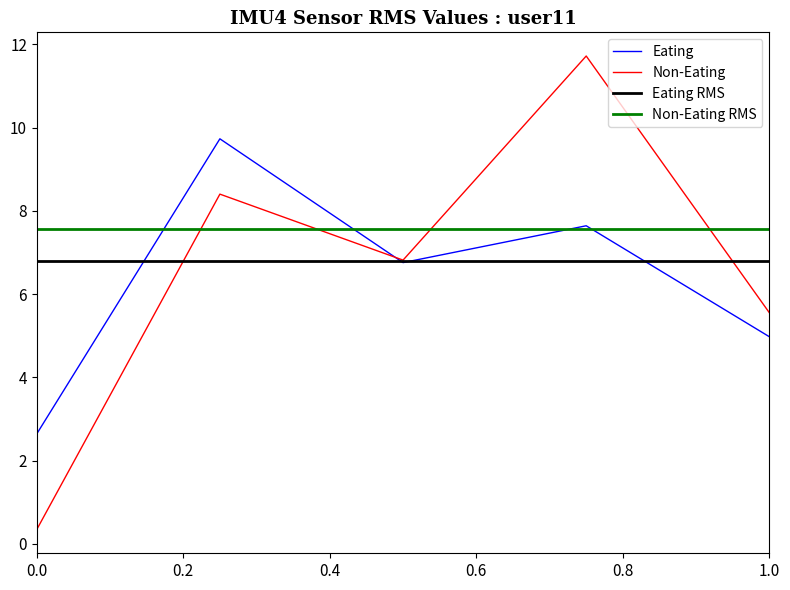

Reading right to left, extract all data points from this chart.

col_6: 5.0	7.6	6.8	9.7	2.6
col_7: 5.6	11.7	6.8	8.4	0.3